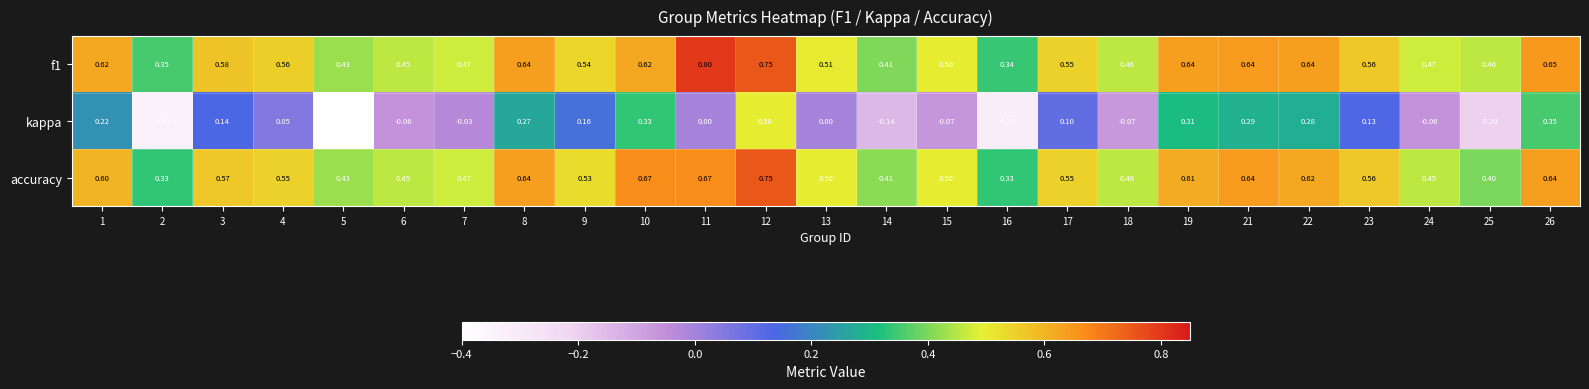

Between 8 and 13, which series saw the biggest shift?

kappa